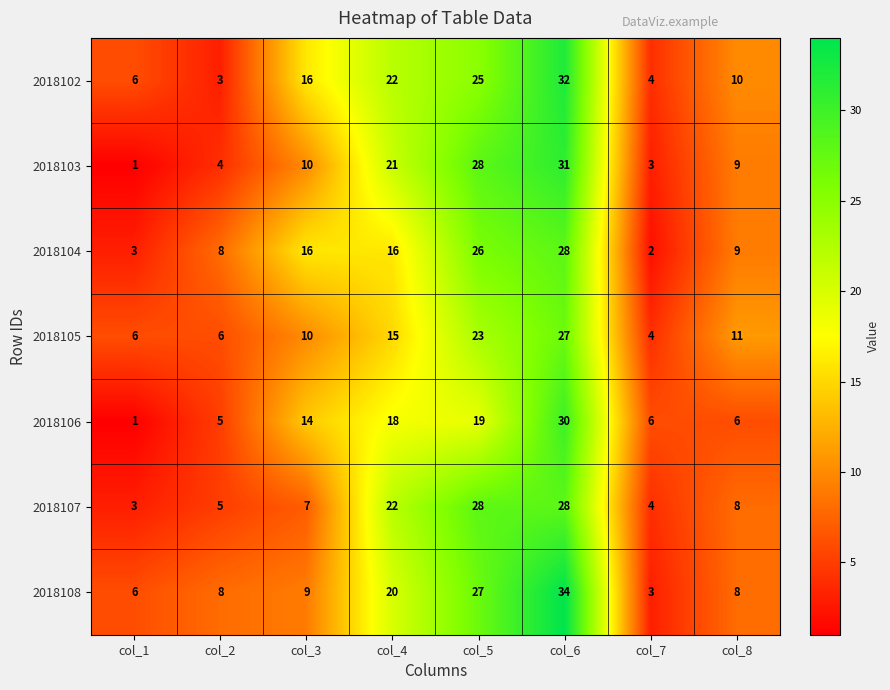

What is the maximum value for 2018105?

27